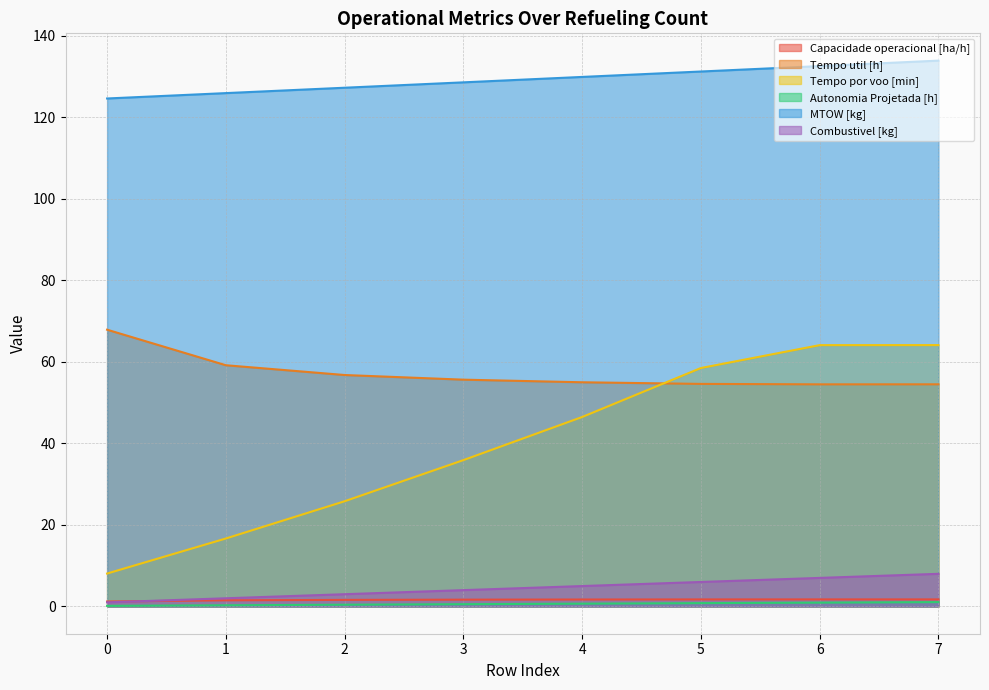

Between 6 and 7, which series saw the biggest shift?

MTOW [kg]